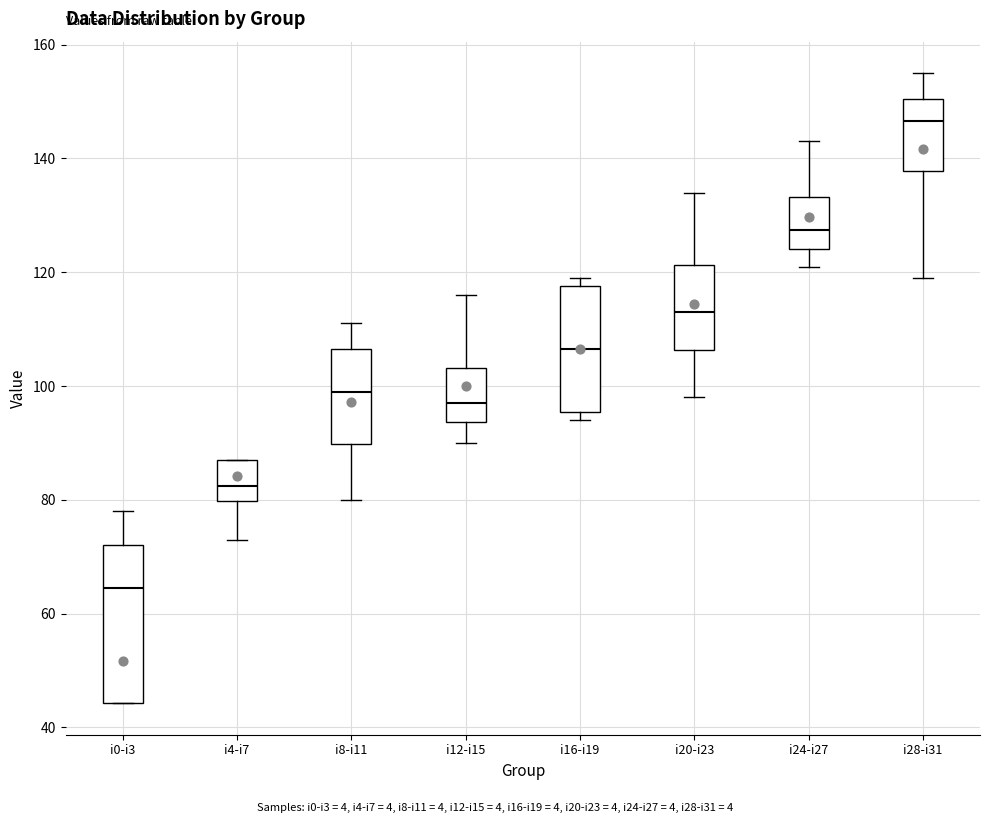

Reading left to right, read every box against the y-axis: the position of its median line, the range the box covers, and the ends of its whiskers. The values are not printed on the chart, so give them approximately, as read against the axis.

i0-i3: median 64, box 44 to 72, whiskers 44 to 78
i4-i7: median 82, box 80 to 88, whiskers 74 to 88
i8-i11: median 100, box 90 to 106, whiskers 80 to 112
i12-i15: median 98, box 94 to 104, whiskers 90 to 116
i16-i19: median 106, box 96 to 118, whiskers 94 to 120
i20-i23: median 114, box 106 to 122, whiskers 98 to 134
i24-i27: median 128, box 124 to 134, whiskers 122 to 144
i28-i31: median 146, box 138 to 150, whiskers 120 to 156